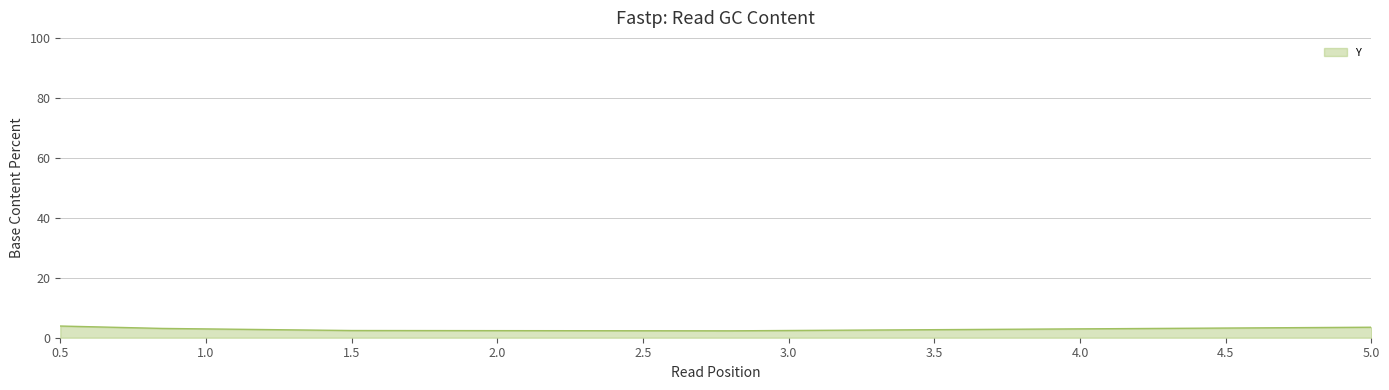

True or false: there are more than 2 points higher than both neighbors.

False